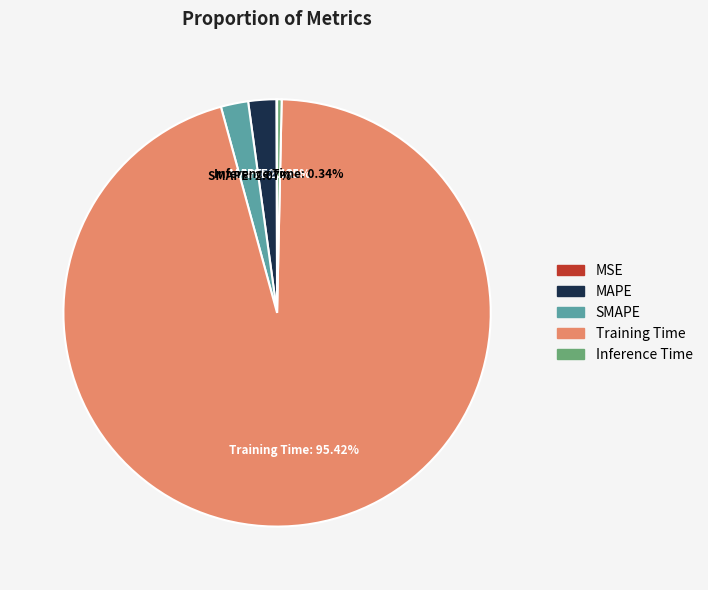

Do MAPE and Training Time together represent more than half of the pie?

Yes